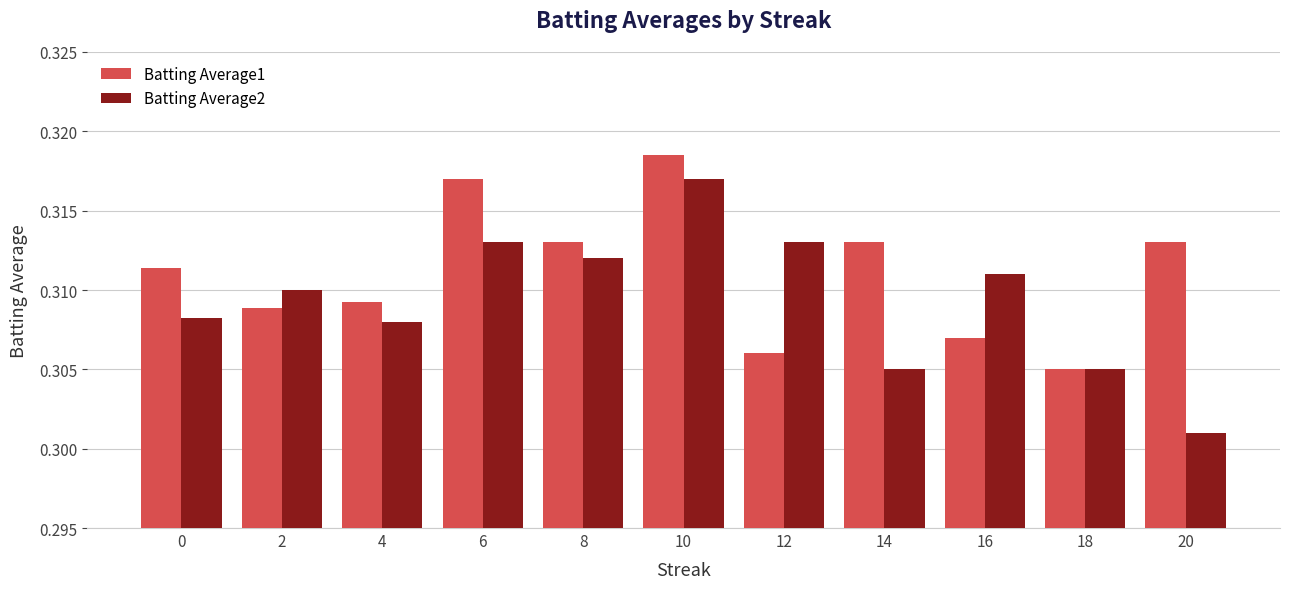

Is the value of Batting Average1 at 0 greater than the value of Batting Average2 at 0?

Yes